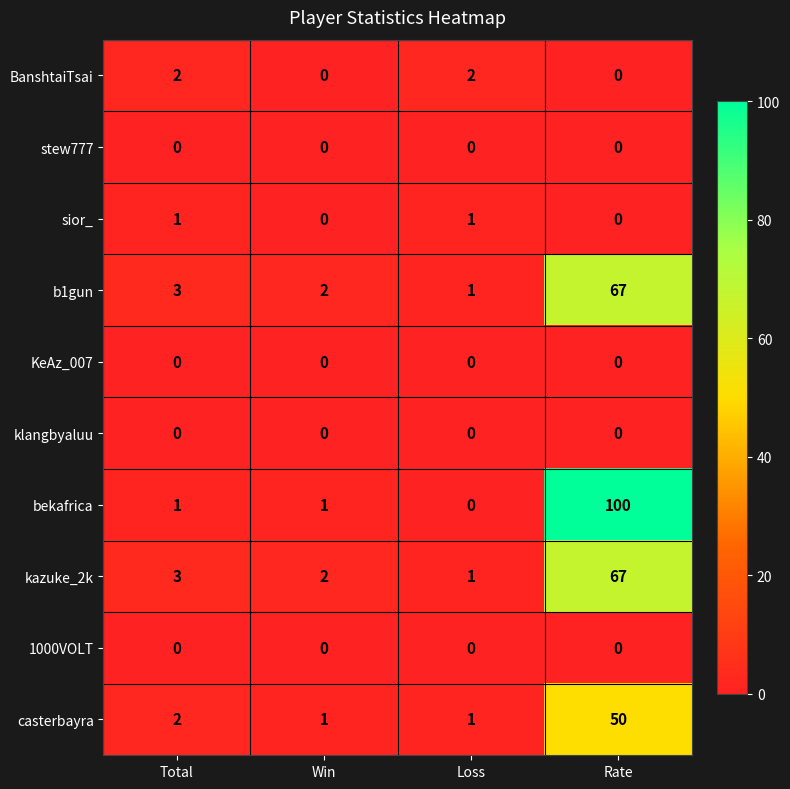

At which category does the chart reach its peak across all series?

Rate